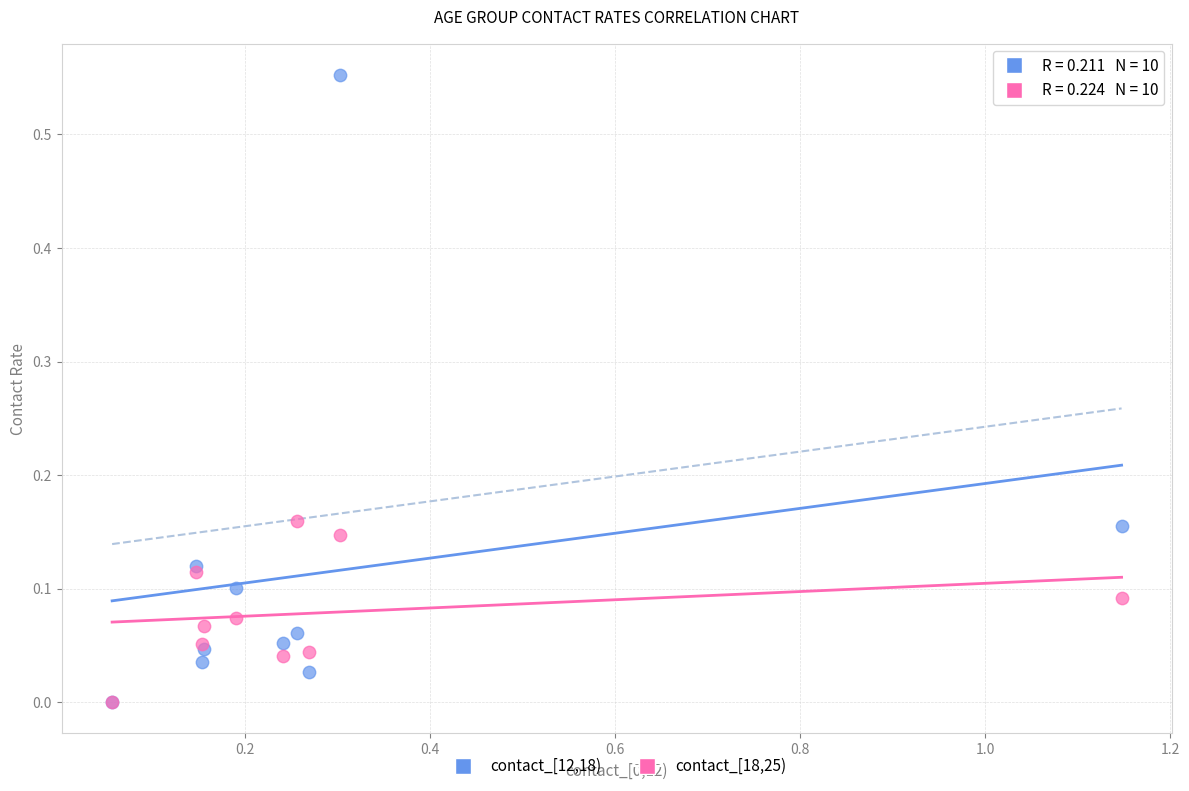

Which series has the widest spread of Y values?

contact_[12,18)